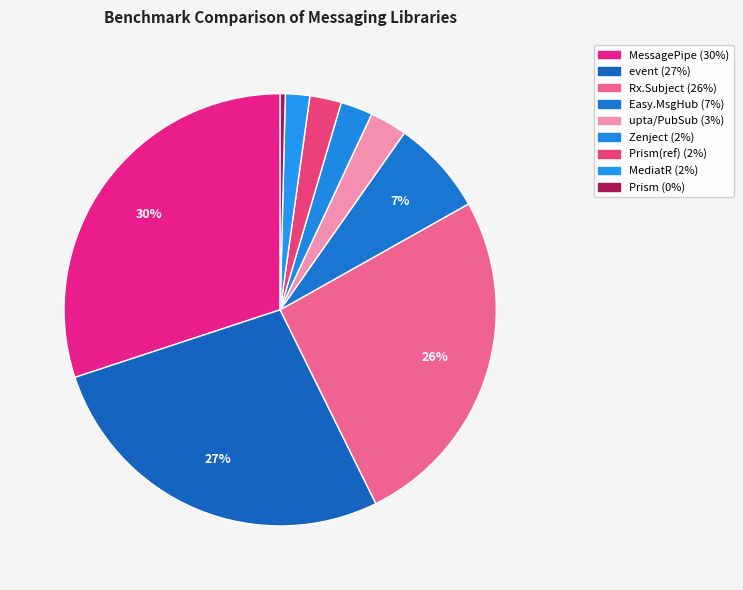

Which slice is the smallest?

Prism